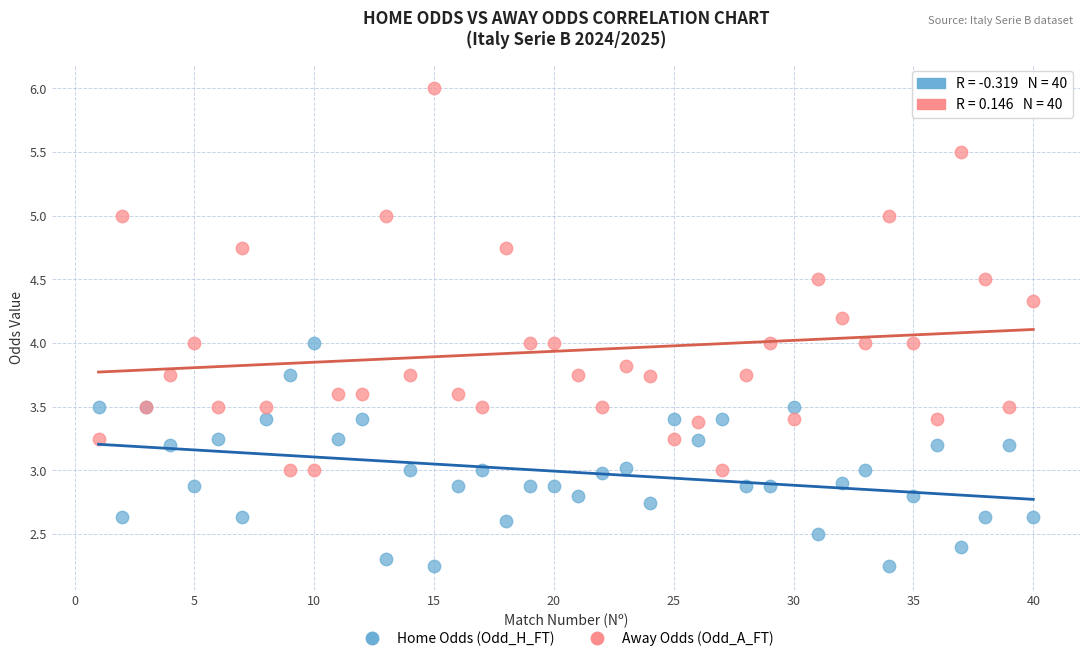

What is the X range (max minus min) for the scatter plot?

39.0